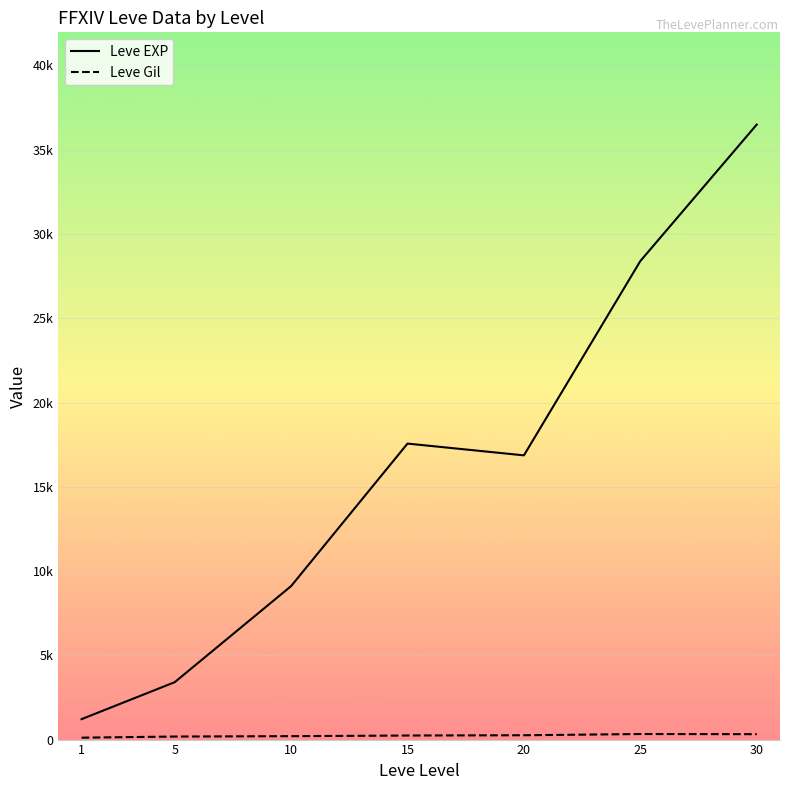

Does the chart have visible grid lines?

Yes